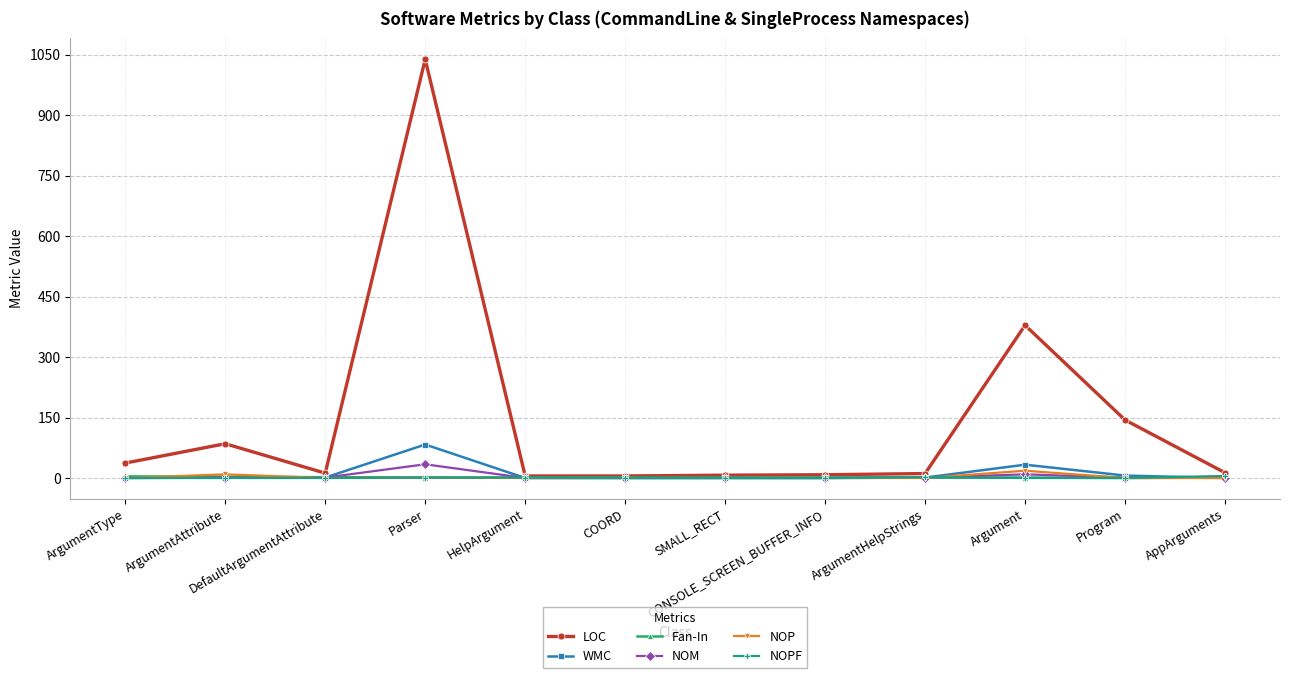

Count the number of data series in this chart.

6